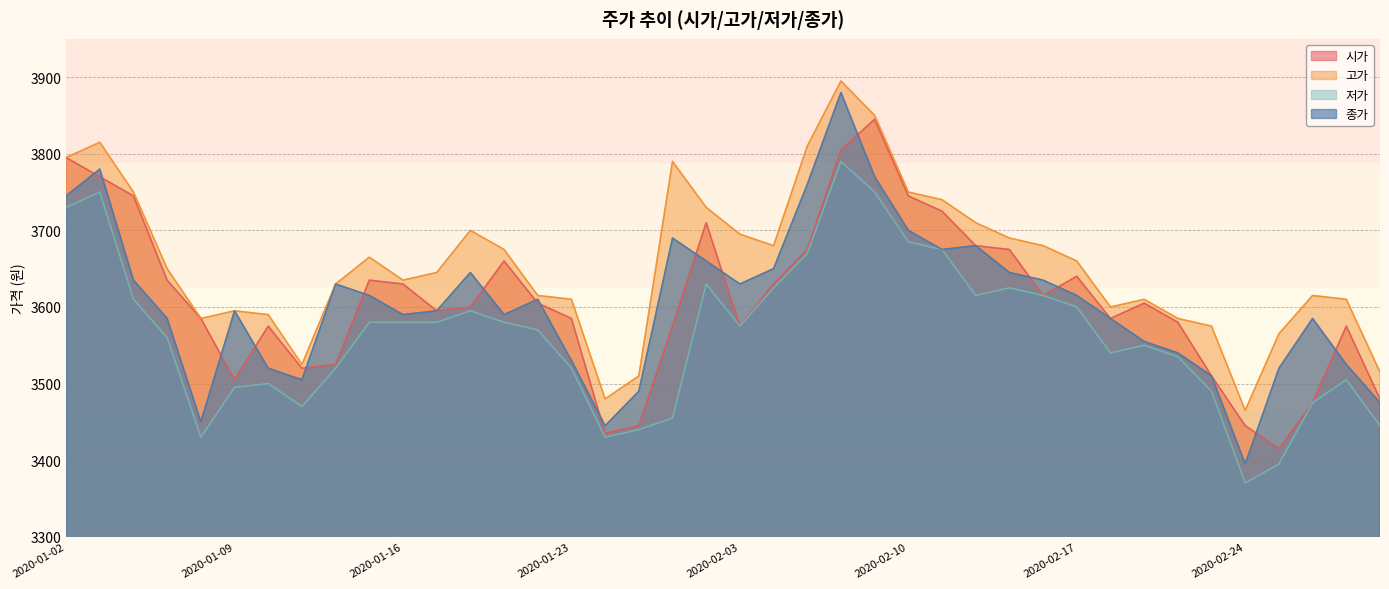

How many interior local peaks does the 시가 series have?

8